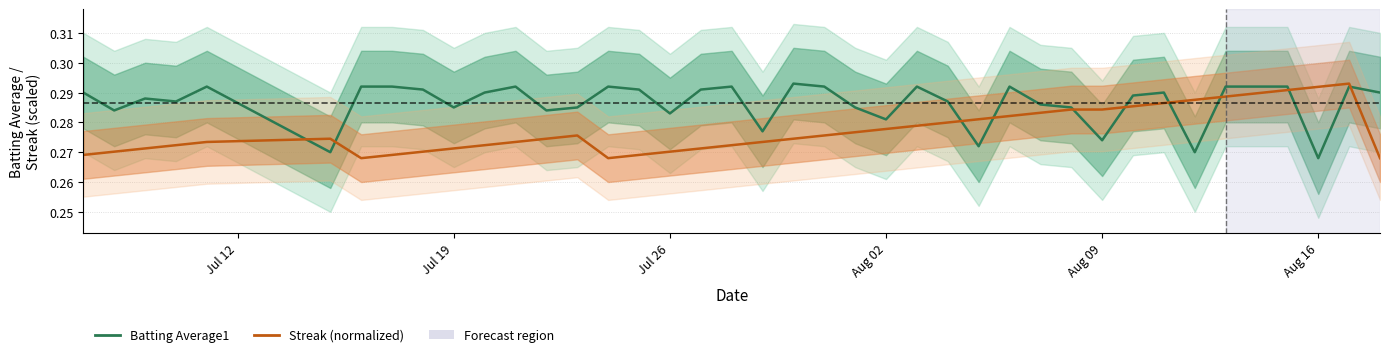

How many series are shown in this chart?

2